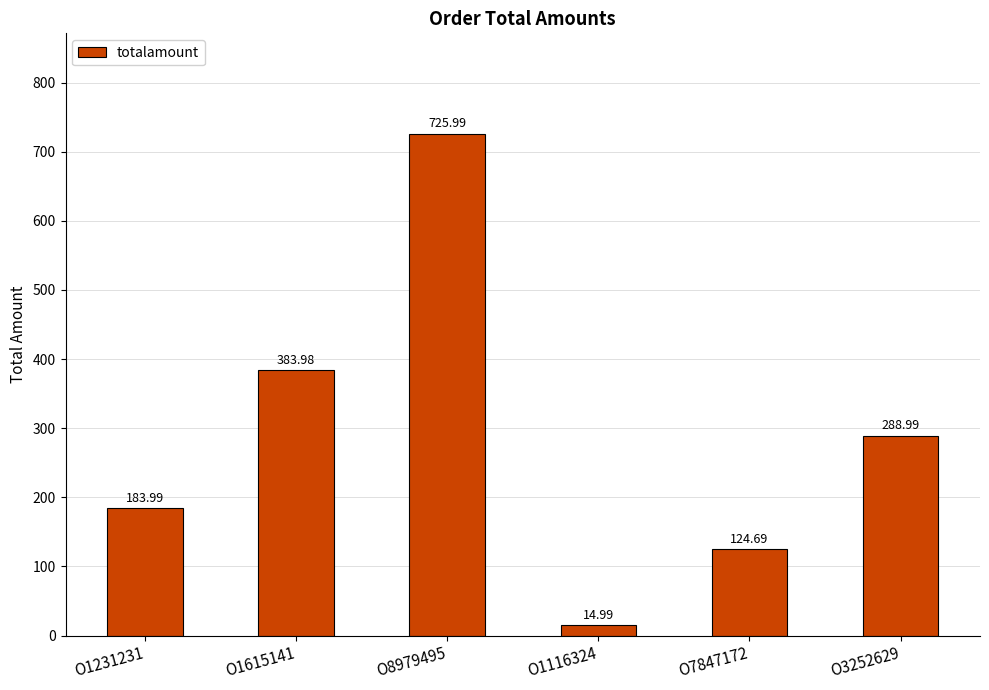

How many bars are there in total?

6